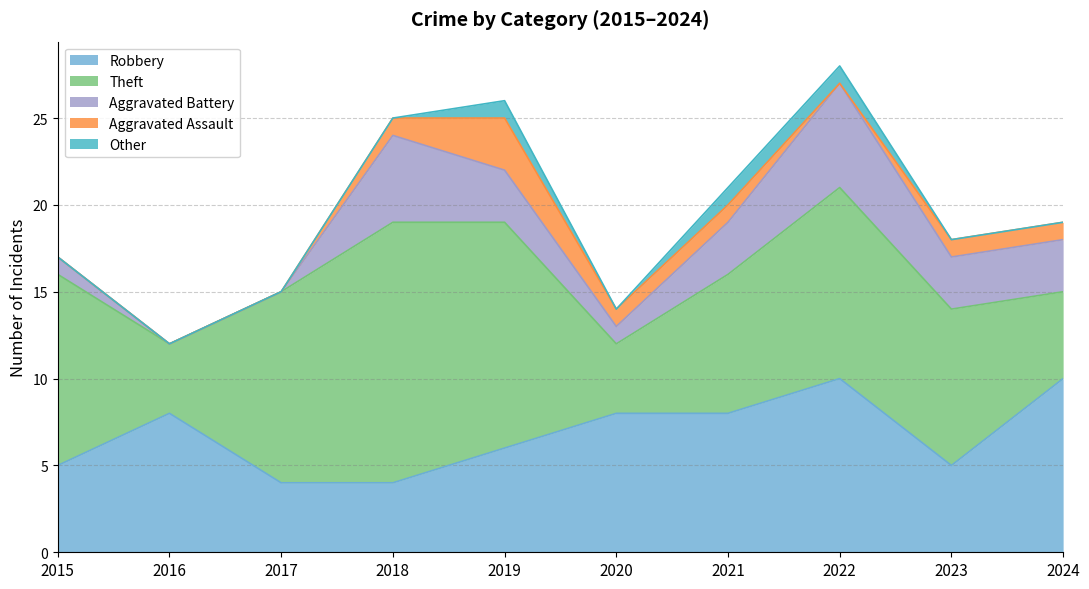

Where does the Aggravated Assault series first go above 1?

2019